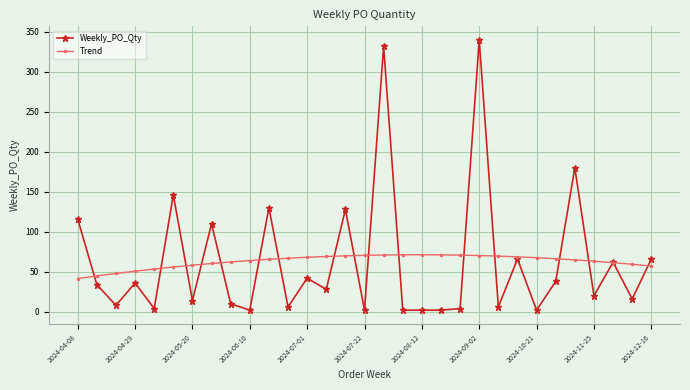

Rank the series by their maximum value, from lowest to highest.

Trend, Weekly_PO_Qty